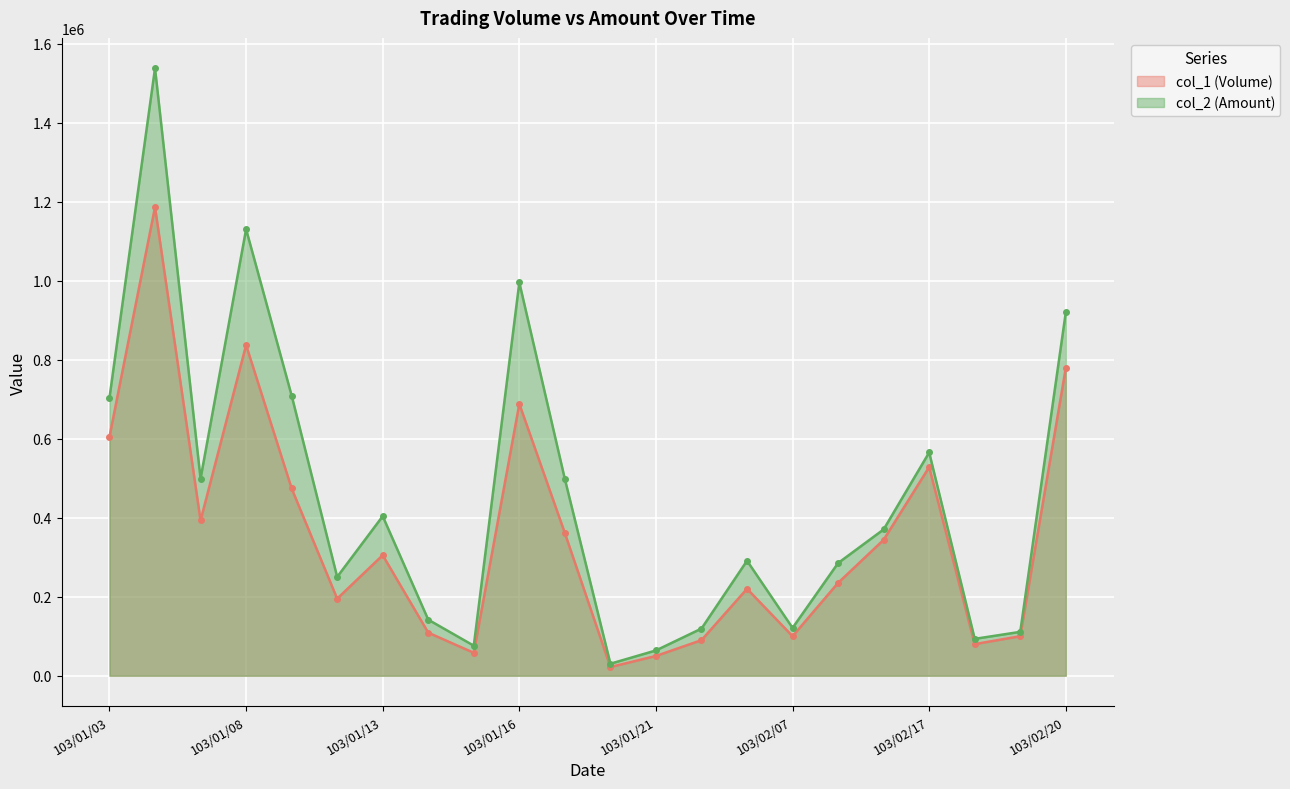

Does the chart display data point markers on the line(s)?

Yes